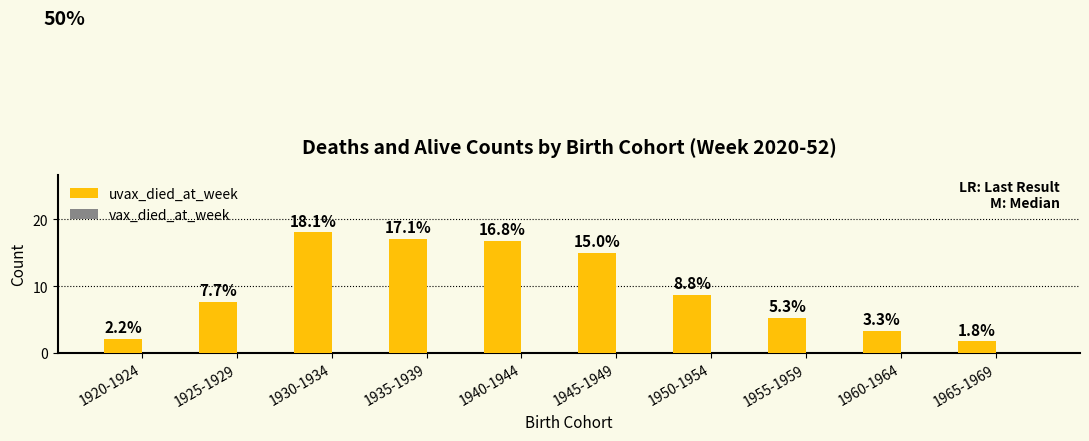

Are the bars grouped side by side (vs. stacked)?

No